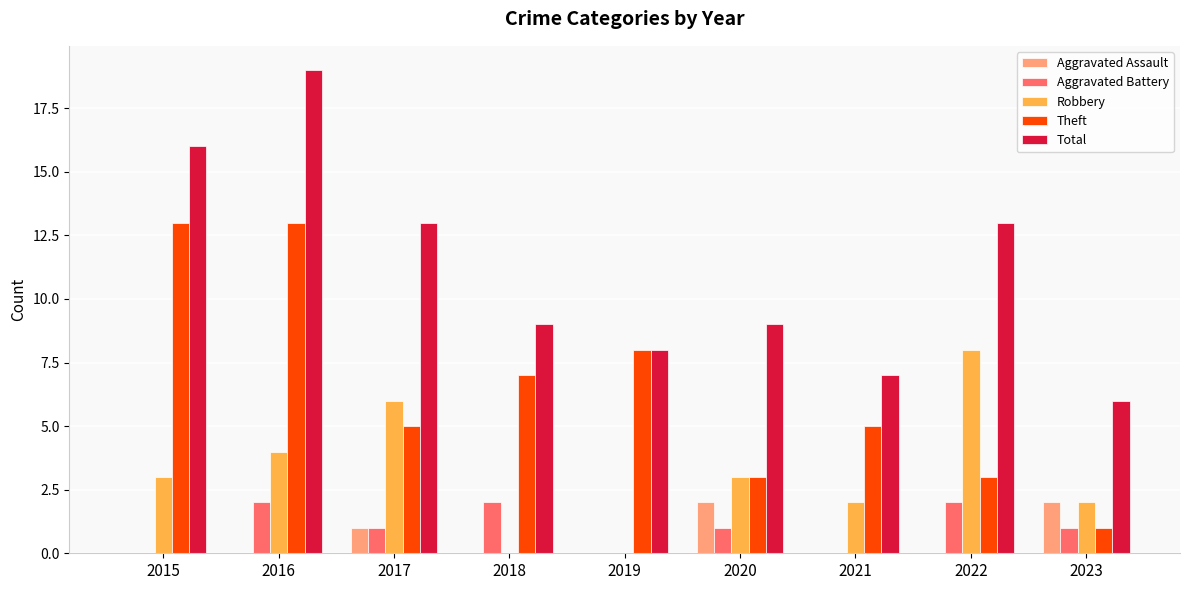

True or false: Aggravated Assault has a value of 1 at 2015.

False